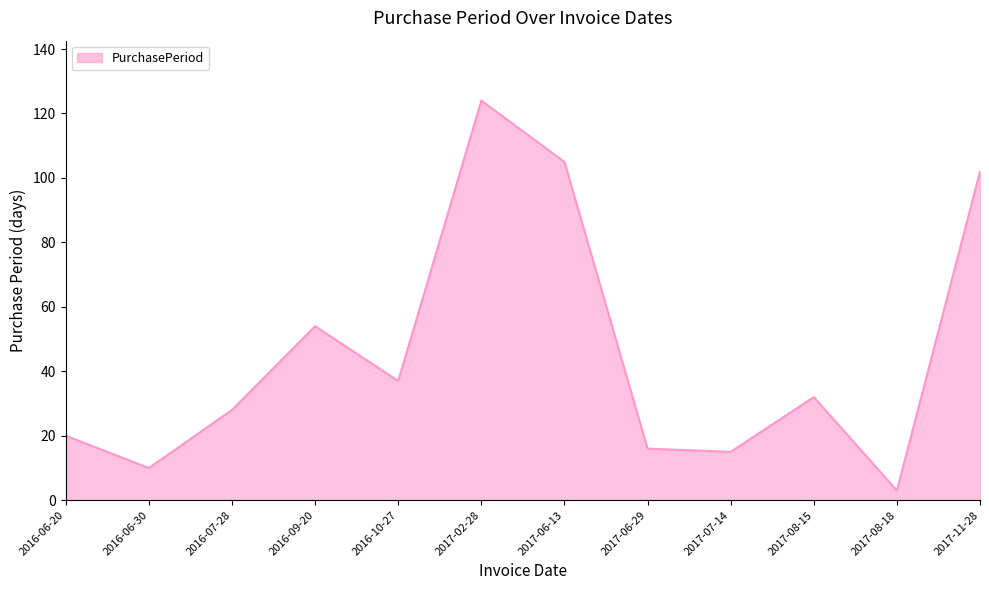

How many values are below 32?

6